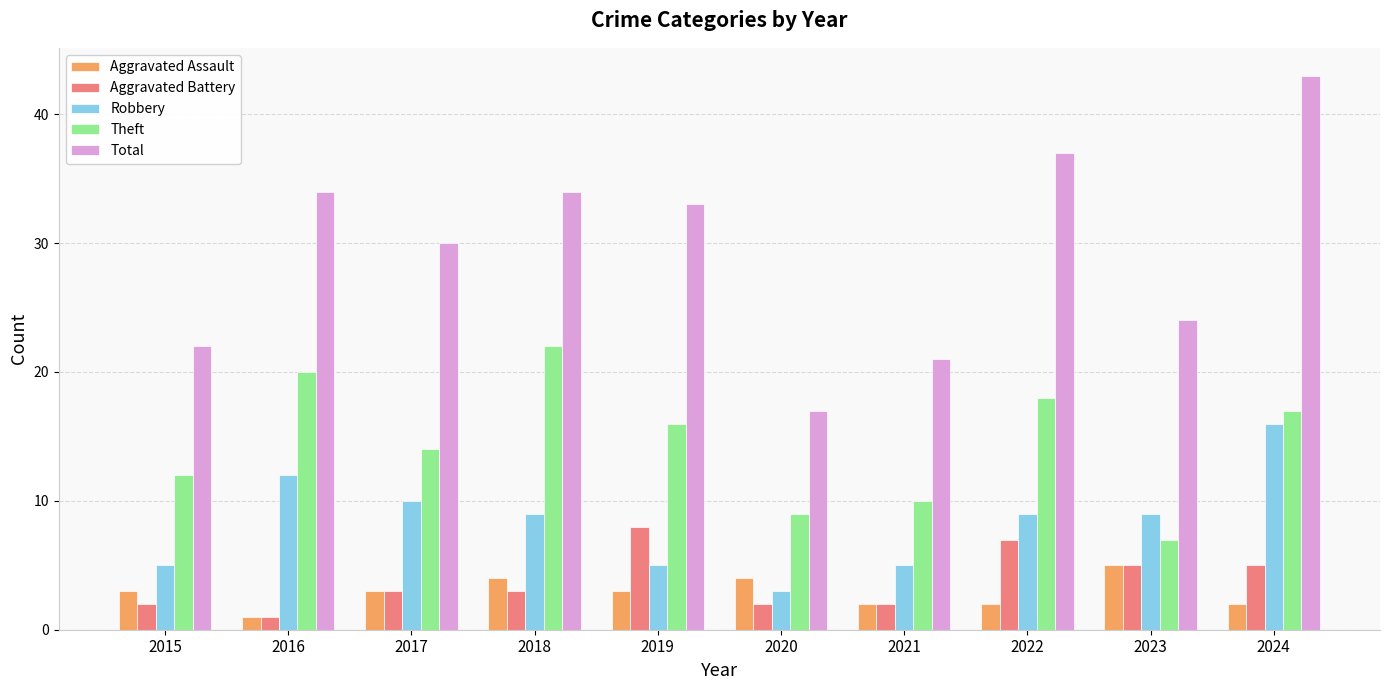

True or false: Total has a value of 19 at 2016.

False